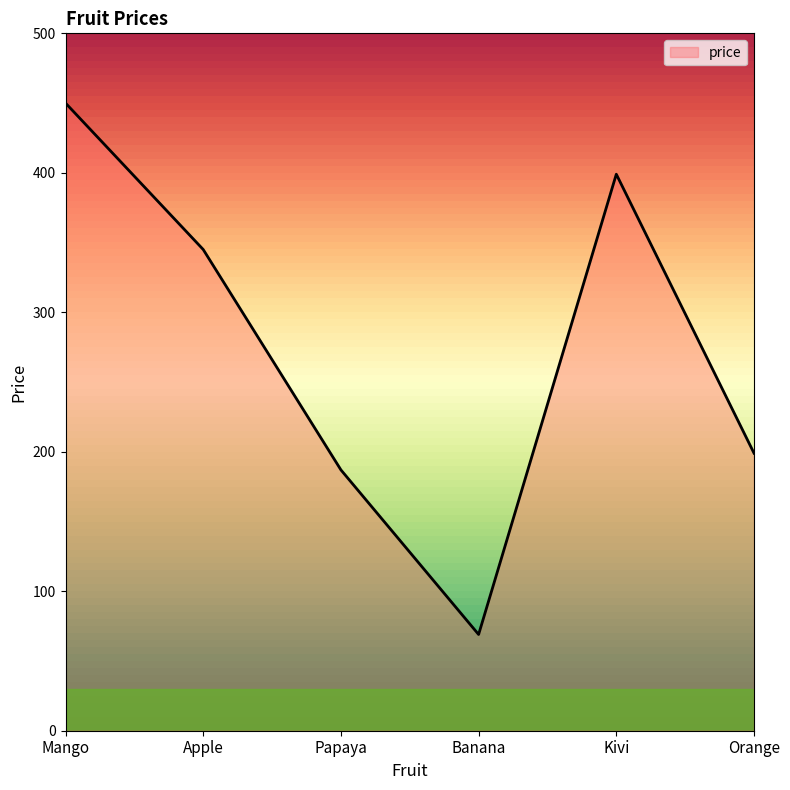

True or false: the data has more than 2 interior local peaks.

False